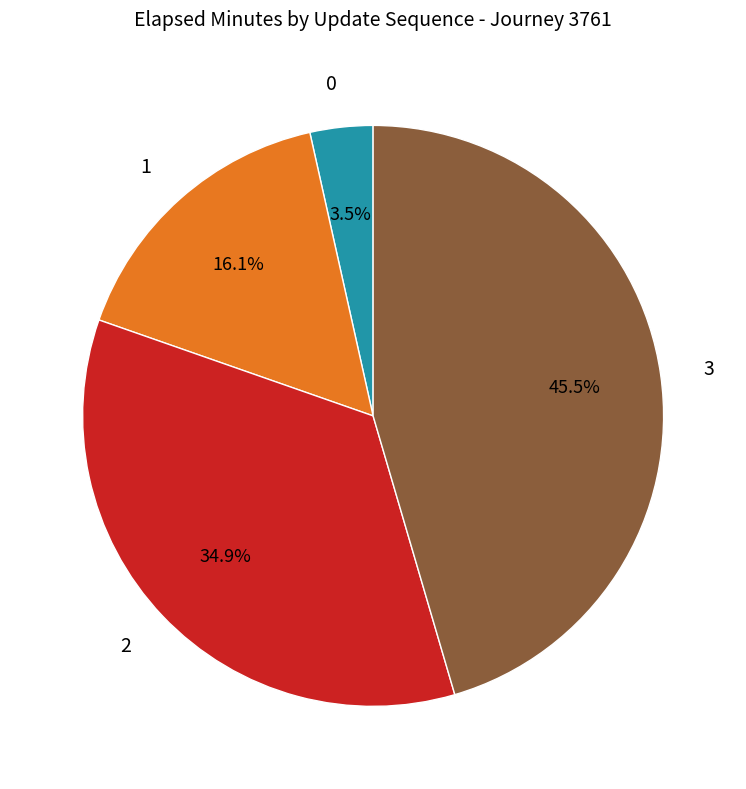

How many segments does this pie chart have?

4